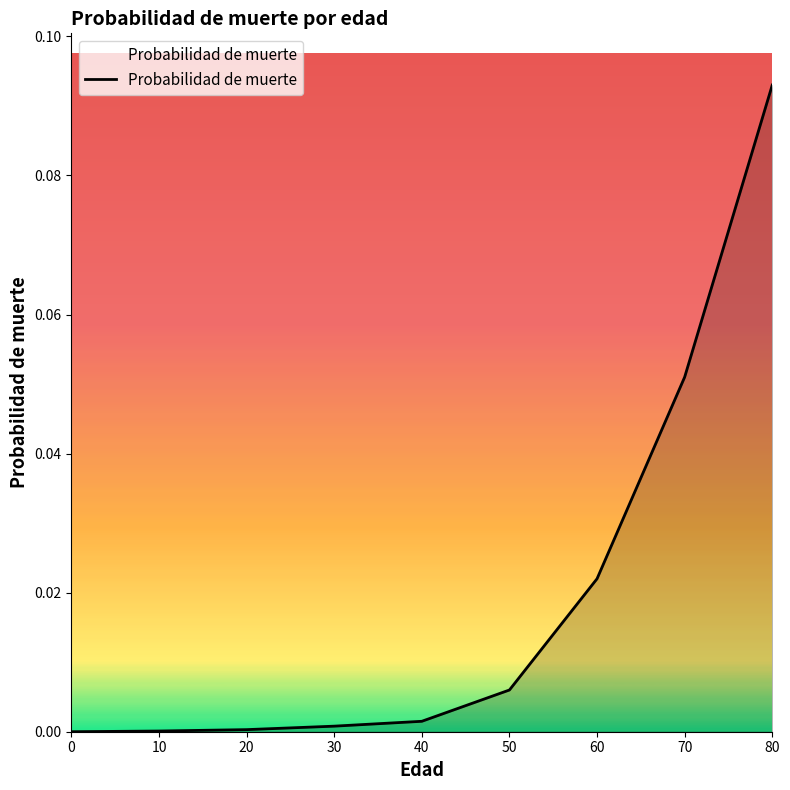

Which has a higher value, 0 or 80?

80